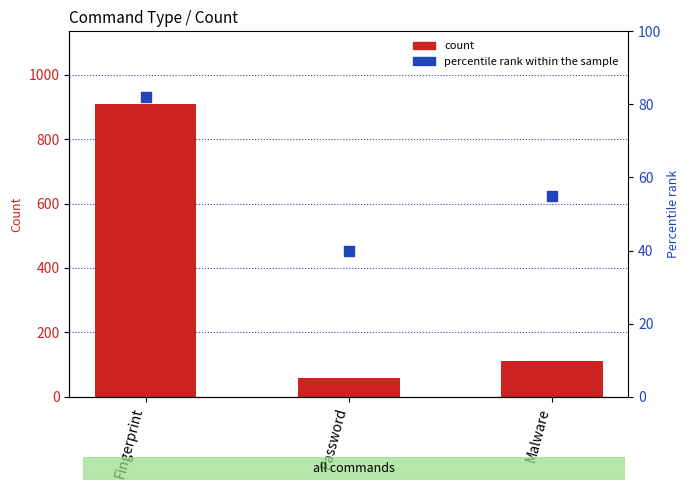

At how many categories does at least one series exceed 846?

1